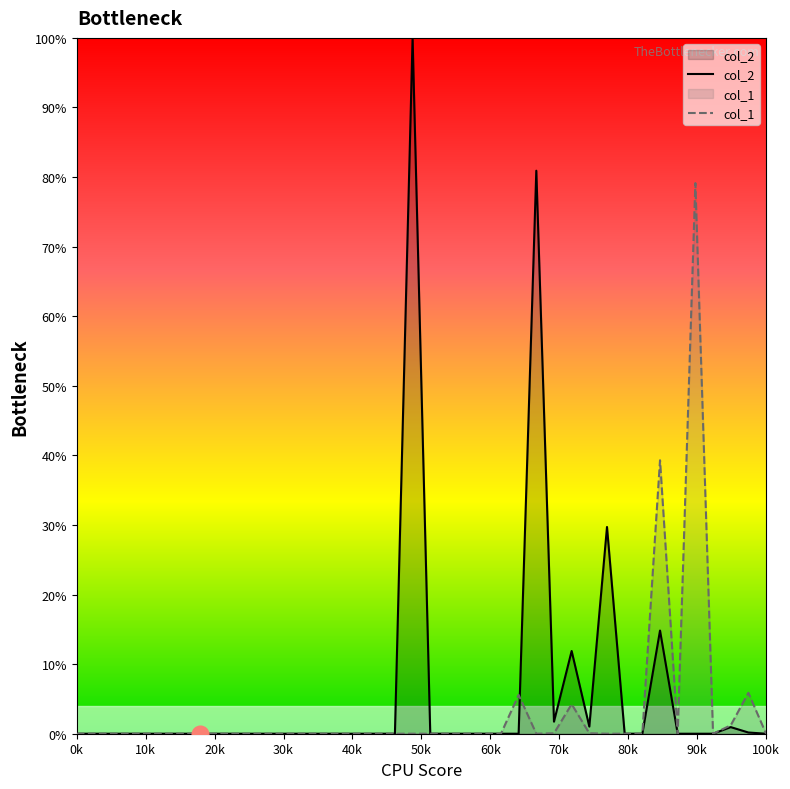

List the series in order of their peak value, lowest first.

col_1, col_2